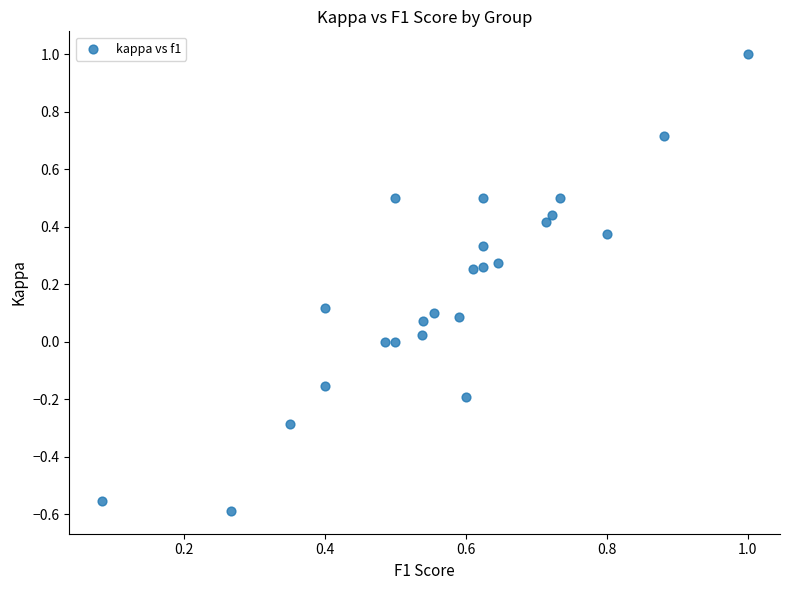

What is the range of Y values (max minus min)?

1.6